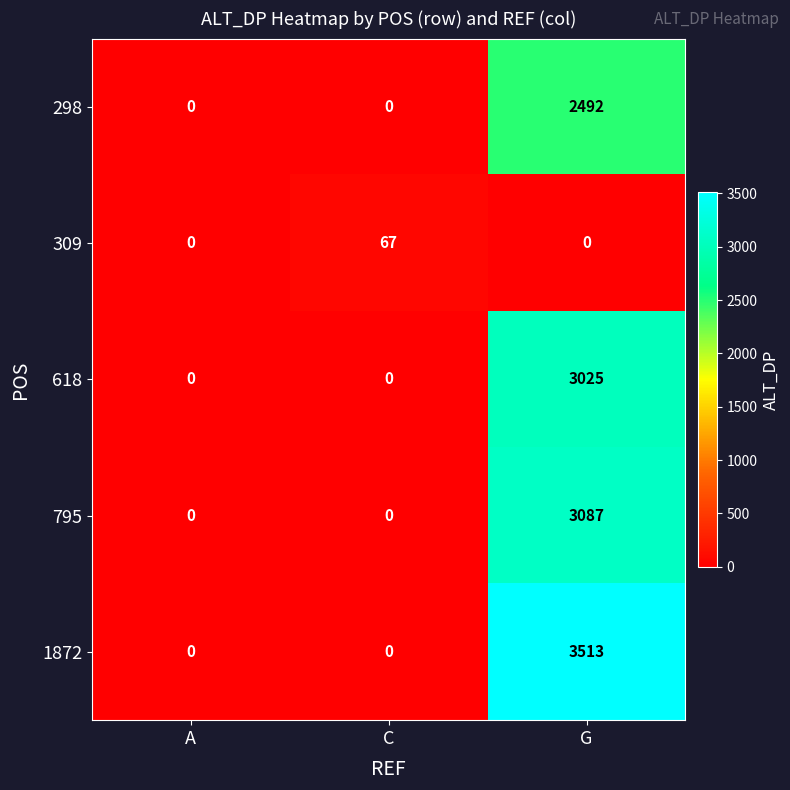

Count the number of categories in the chart.

3